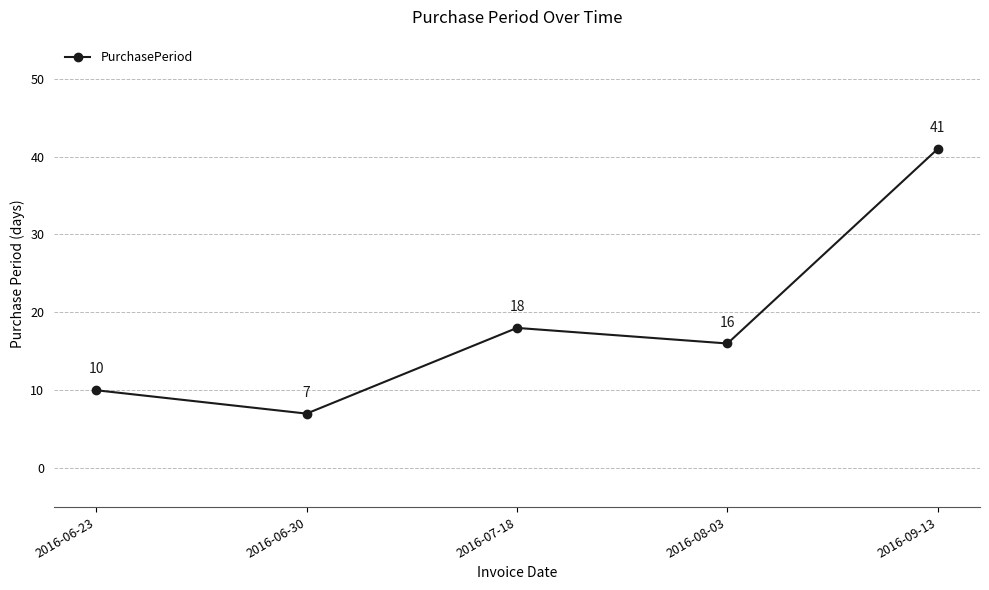

How many lines are shown in the chart?

1